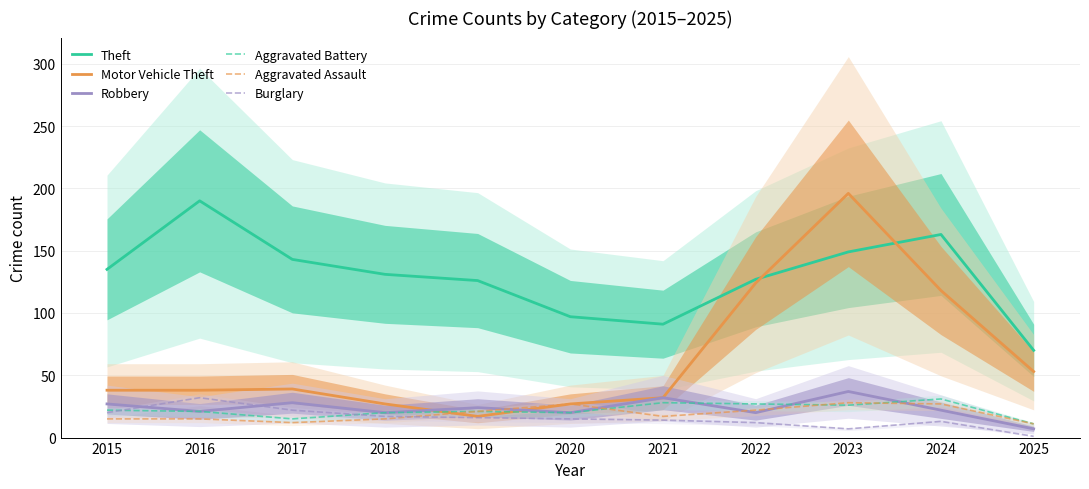

What is the maximum value shown in the chart?

196